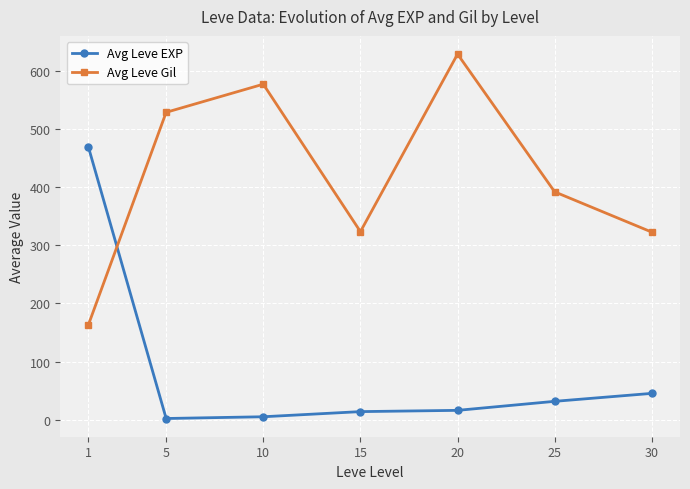

At which label does Avg Leve EXP first exceed 16?

1